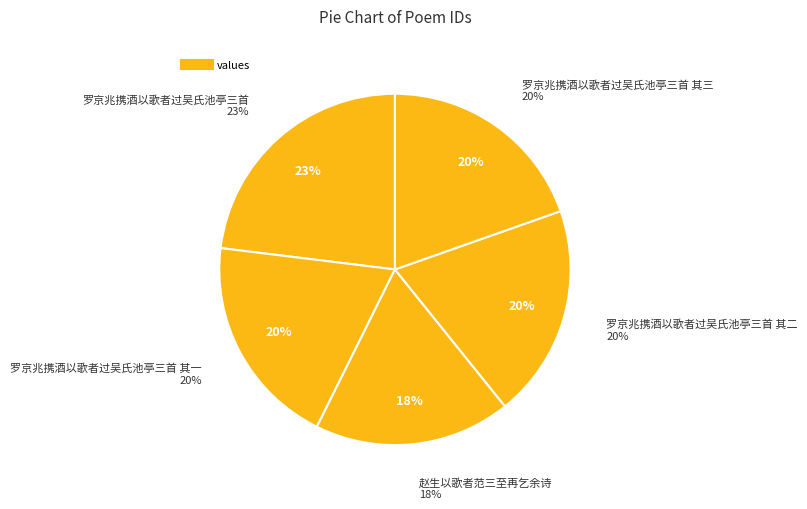

To the nearest percent, what percentage of the pie is 罗京兆携酒以歌者过吴氏池亭三首 其一?

20%